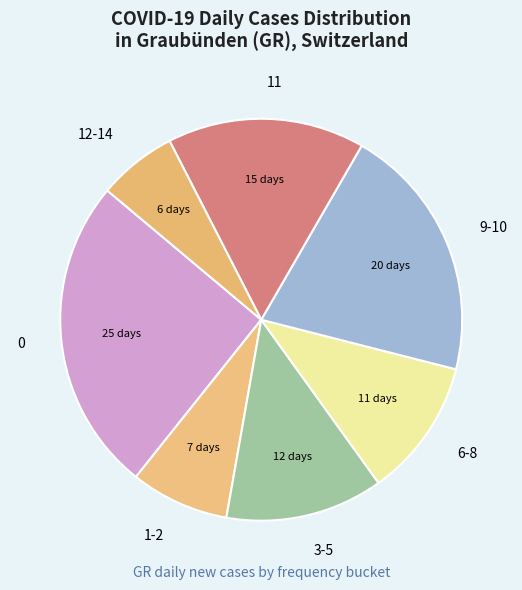

Which category has the biggest portion of the pie?

0